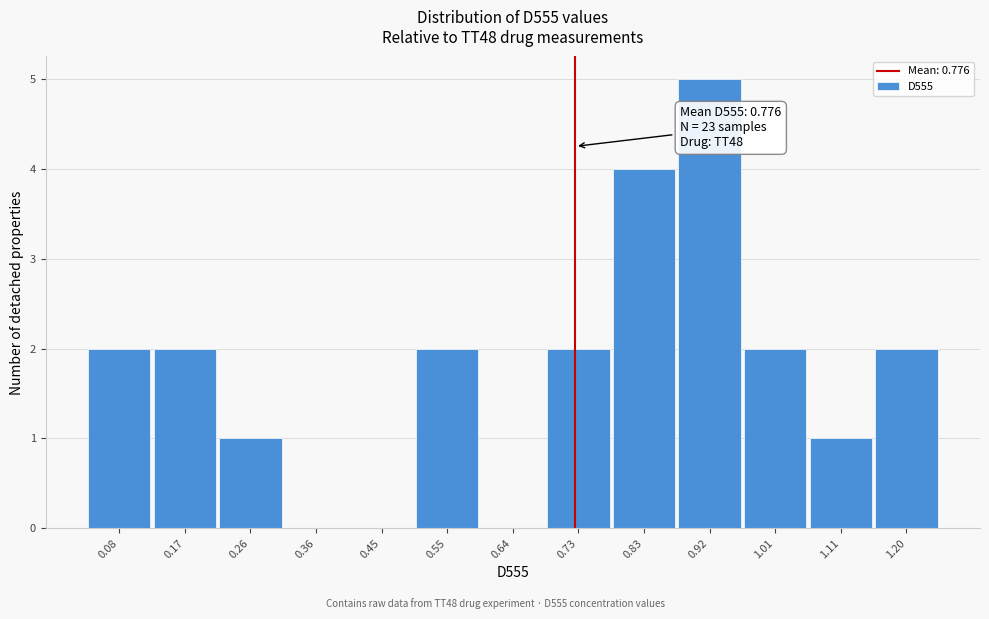

Reading left to right, what are all the values shown in this chart?

0.08=2	0.17=2	0.26=1	0.36=0	0.45=0	0.55=2	0.64=0	0.73=2	0.83=4	0.92=5	1.01=2	1.11=1	1.20=2